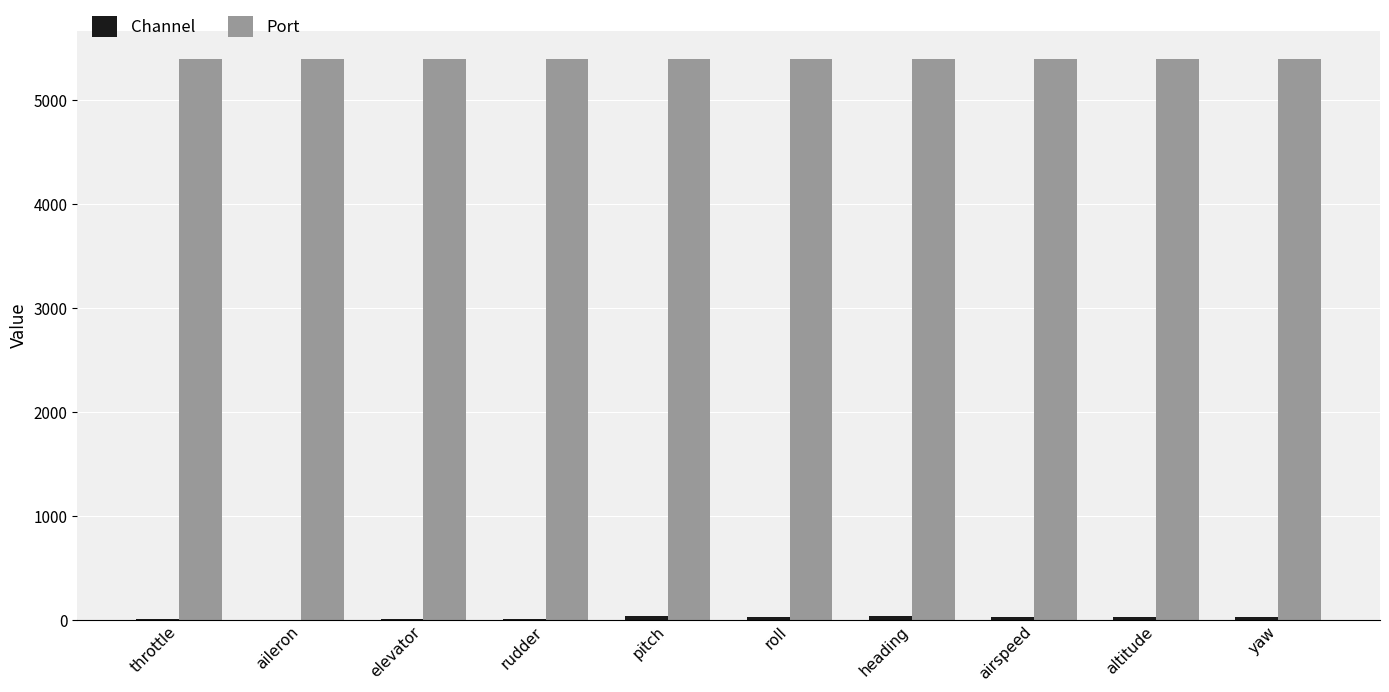

Are the bars grouped side by side (vs. stacked)?

Yes